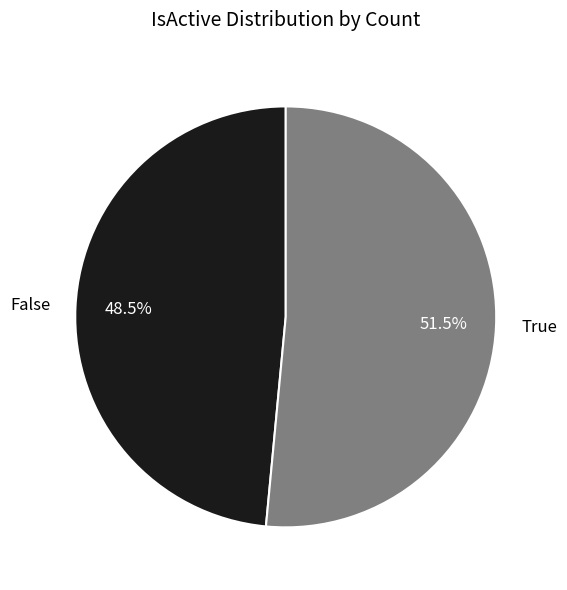

Which has a higher value, True or False?

True